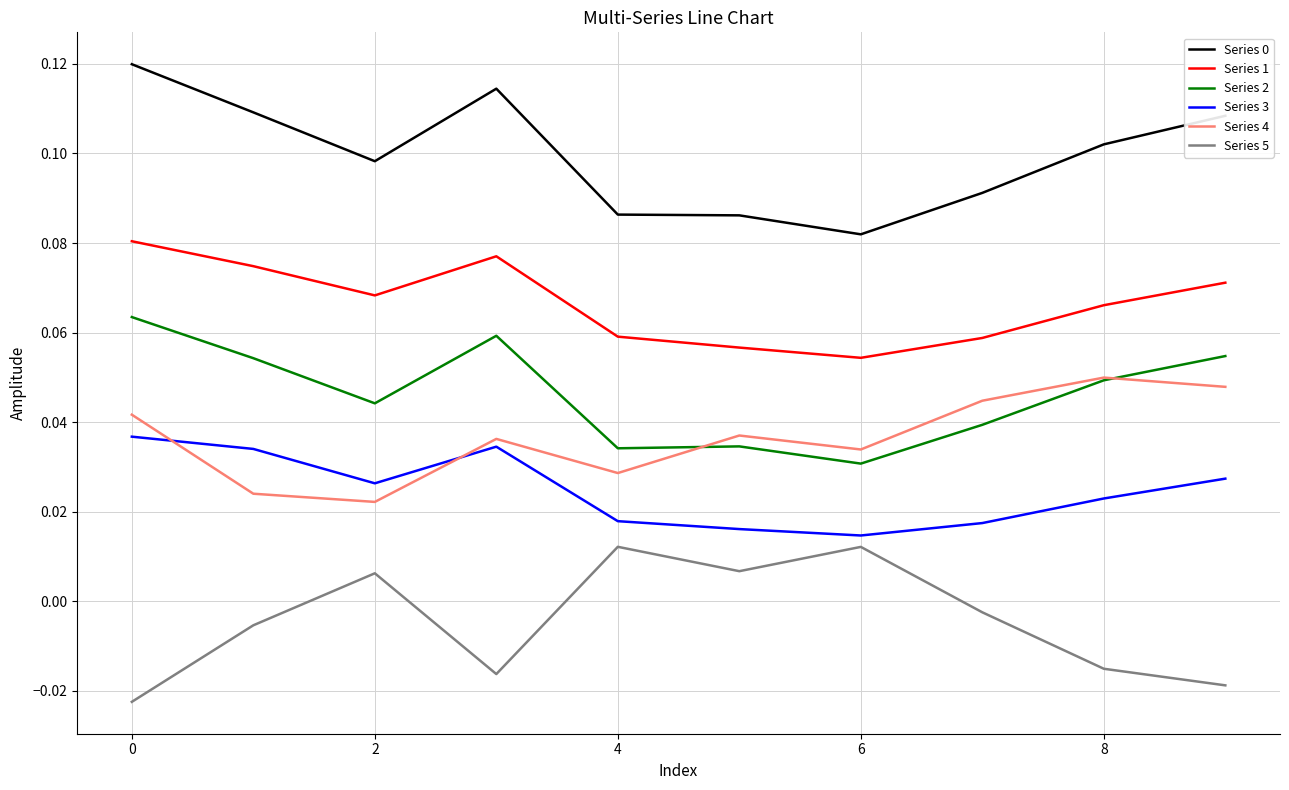

Count the number of categories in the chart.

10